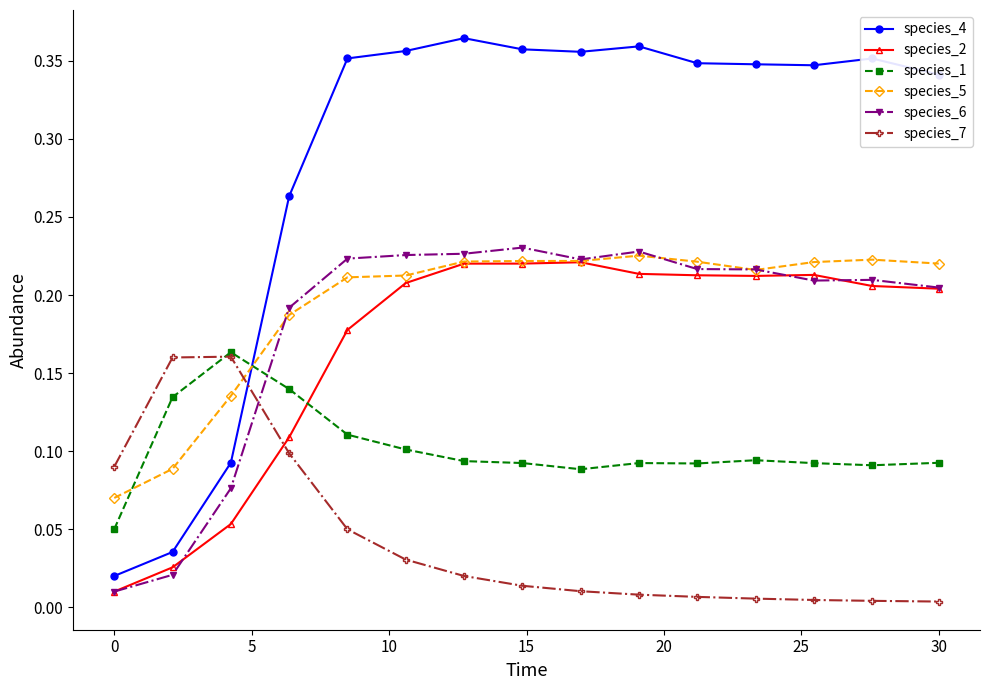

Which series has the widest spread of values?

species_4